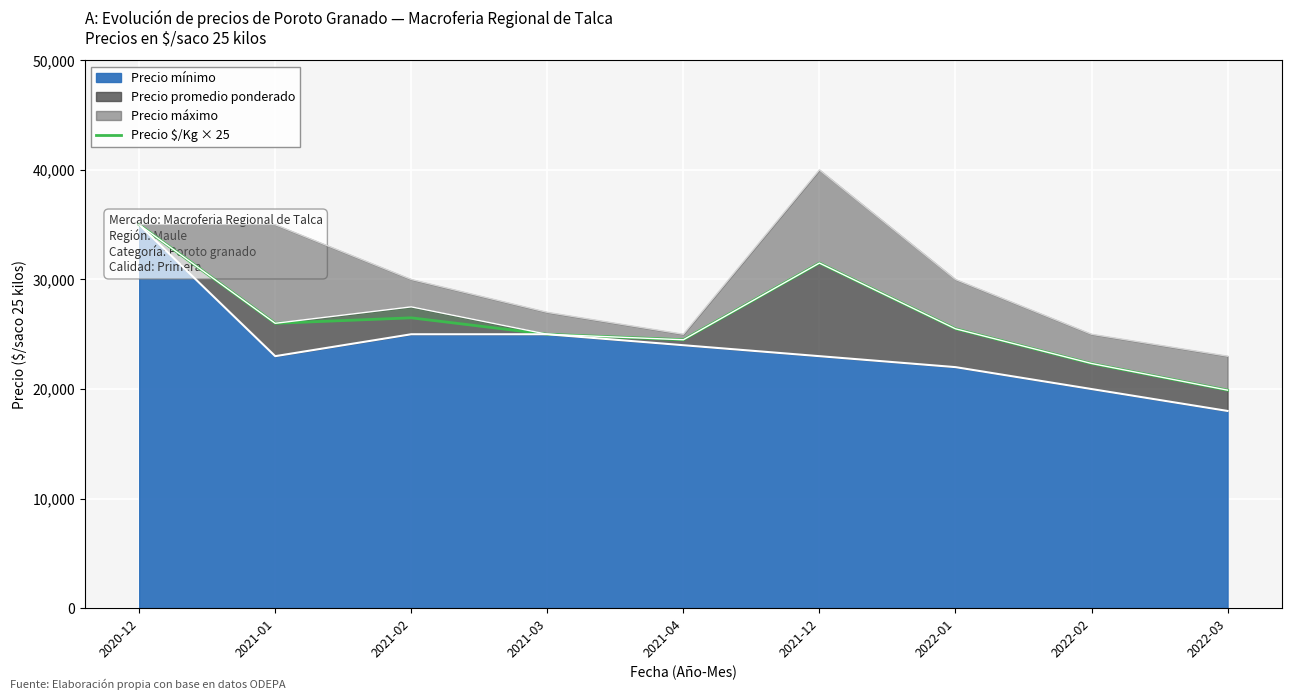

Which has a higher value, 2021-03 or 2022-01?

2022-01